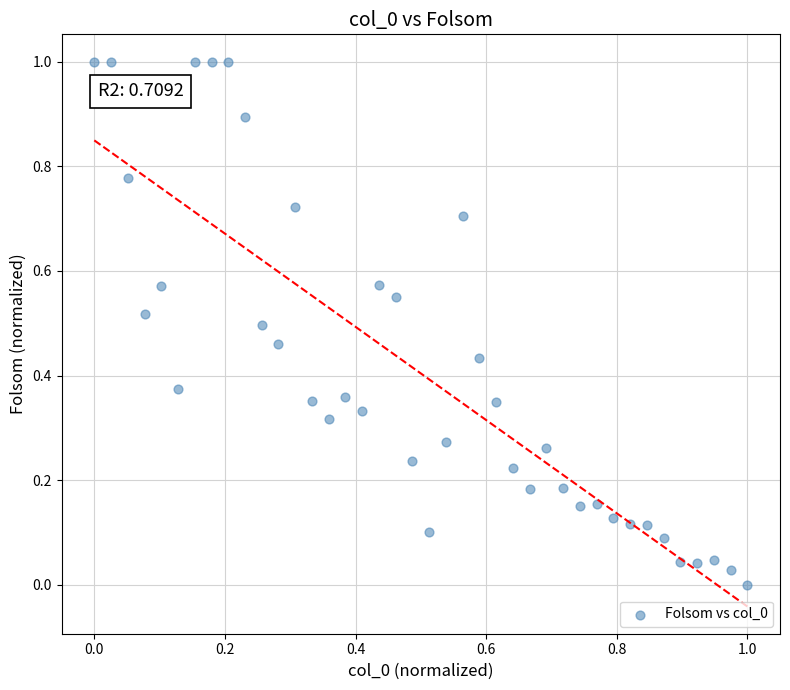

What is the range of X values (max minus min)?

1.0